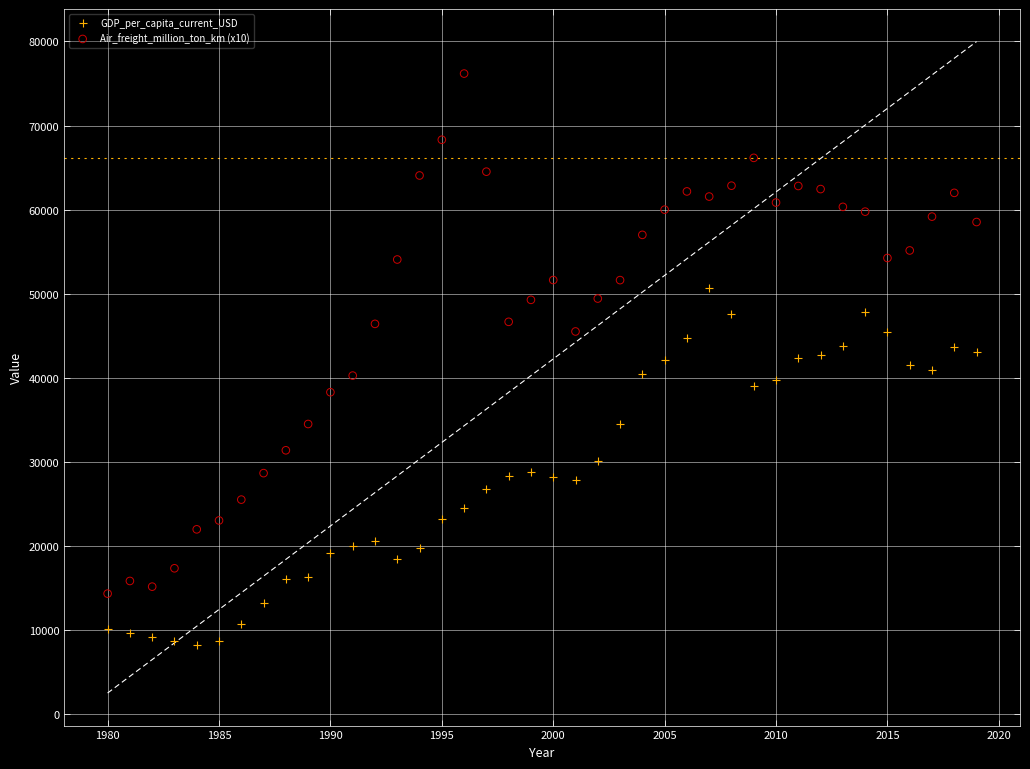

Across all data points, what is the range of X values (max minus min)?

39.0